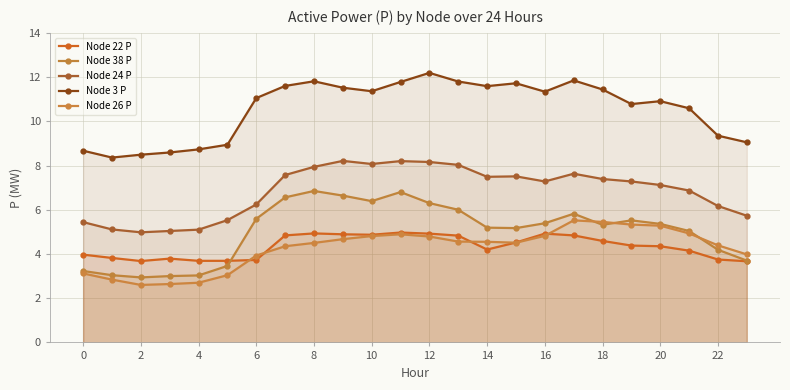

What is the value of the Node 24 P point at the 12th from the left?

8.2